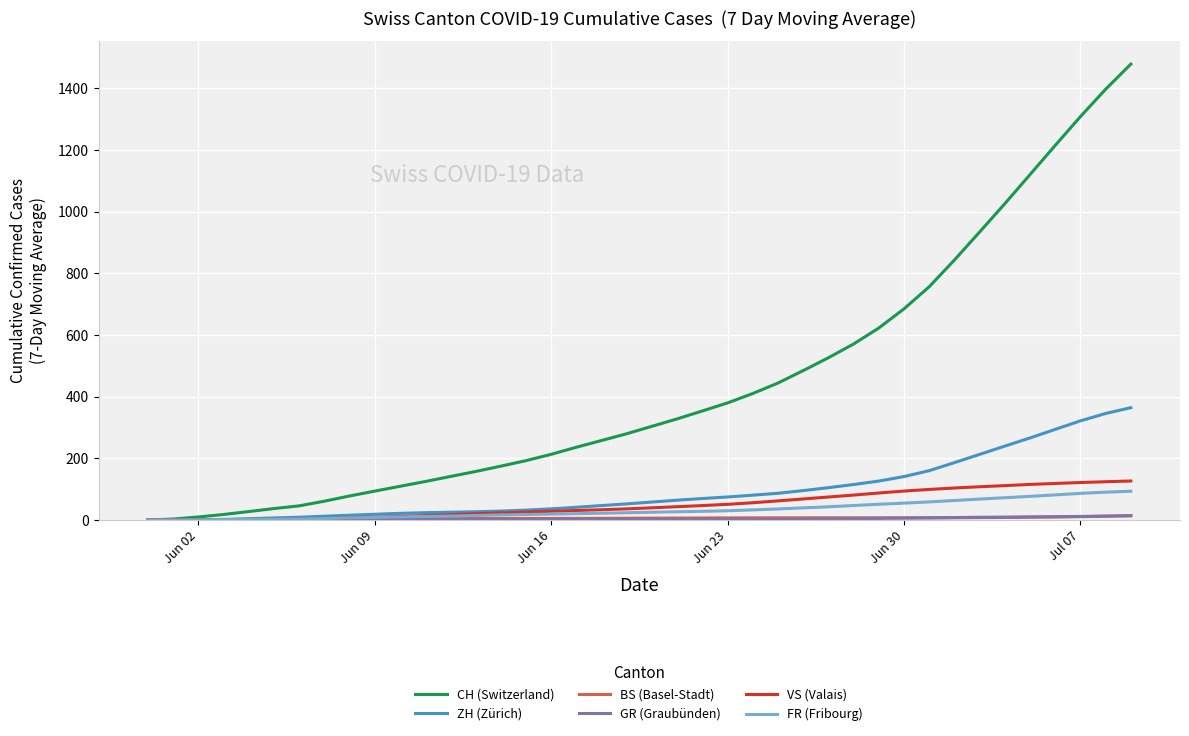

What is the maximum value for CH (Switzerland)?

1478.6